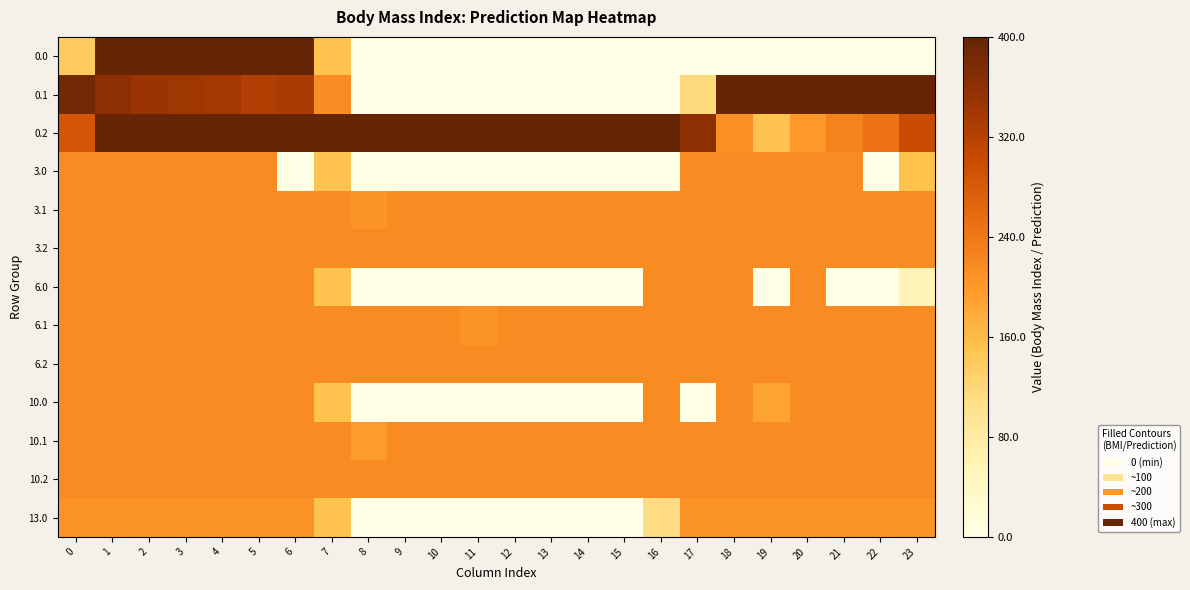

List the series in order of their peak value, lowest first.

row_12, row_3, row_4, row_5, row_6, row_7, row_8, row_9, row_10, row_11, row_0, row_1, row_2